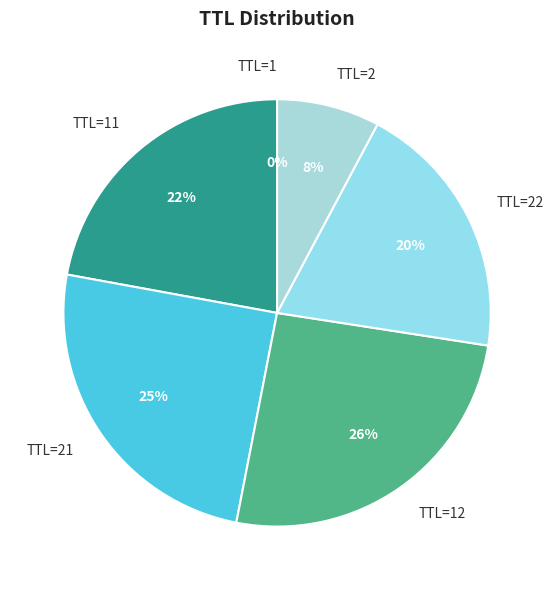

Between TTL=2 and TTL=22, which is larger?

TTL=22